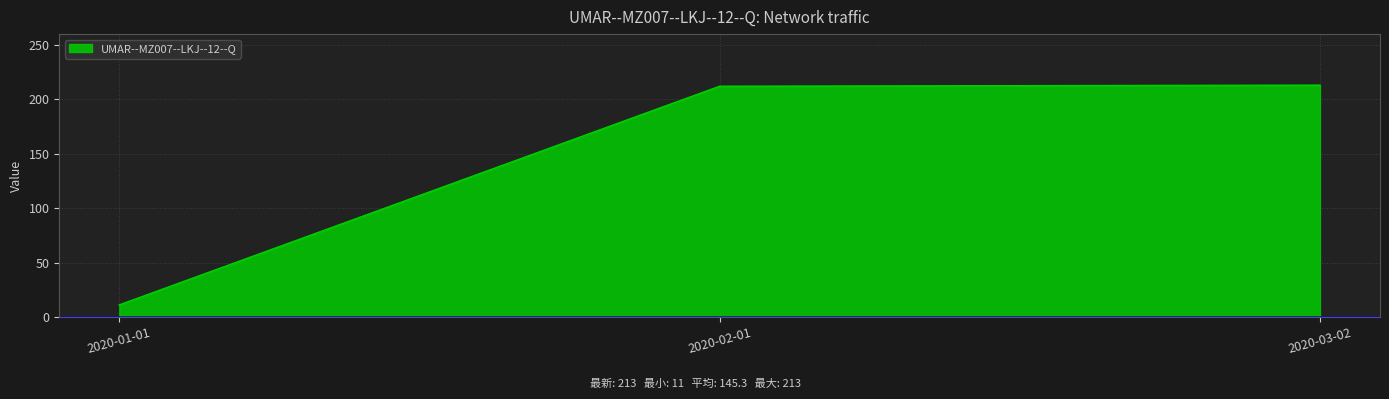

What value does the data have at 2020-01-01?

11